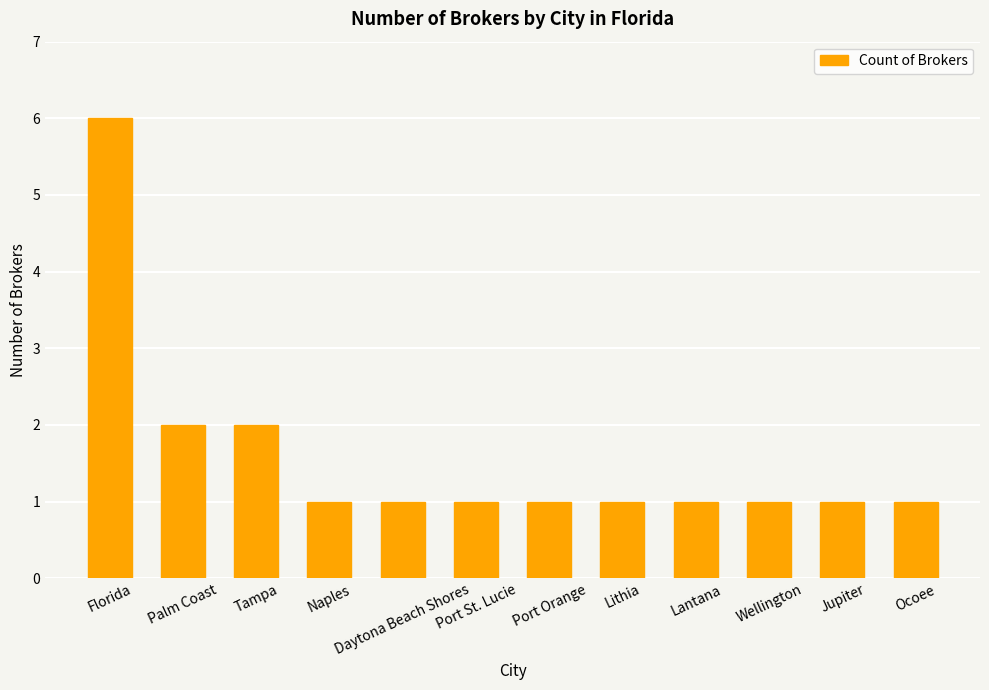

What is the average value?

2